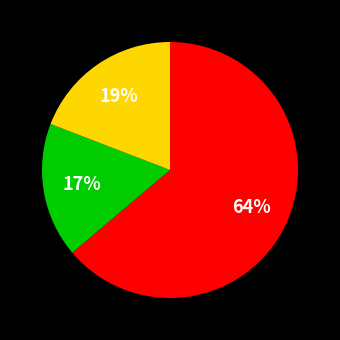

How many slices are in this pie chart?

3